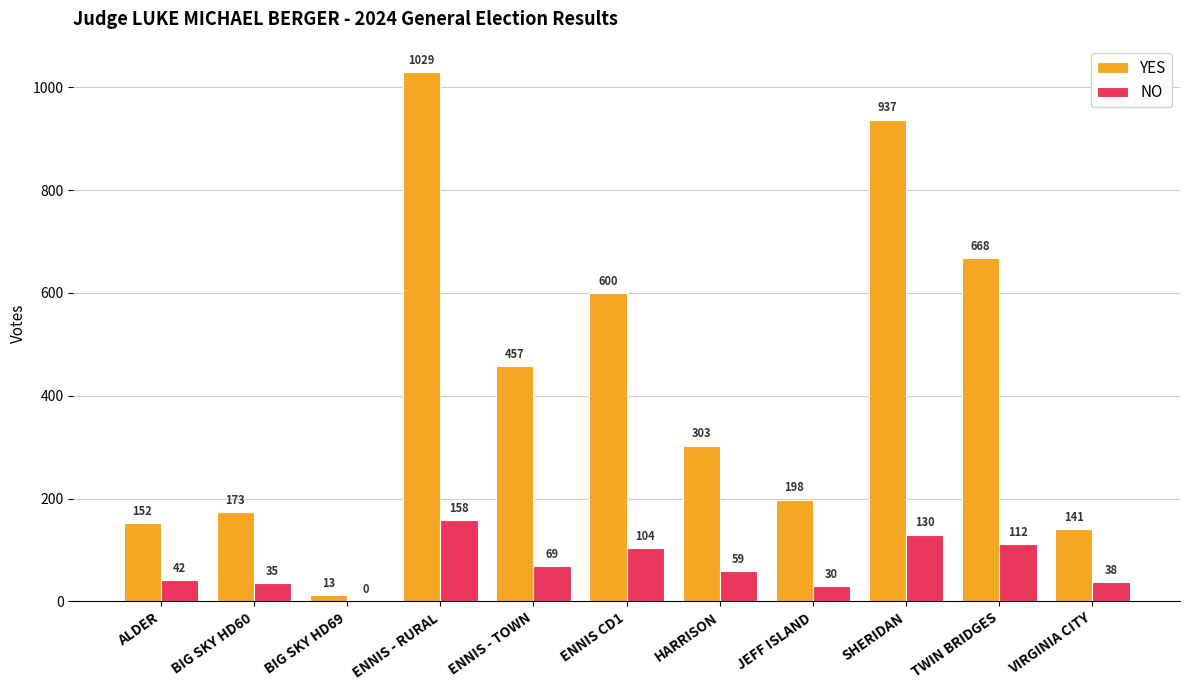

Are the bars grouped side by side (vs. stacked)?

Yes